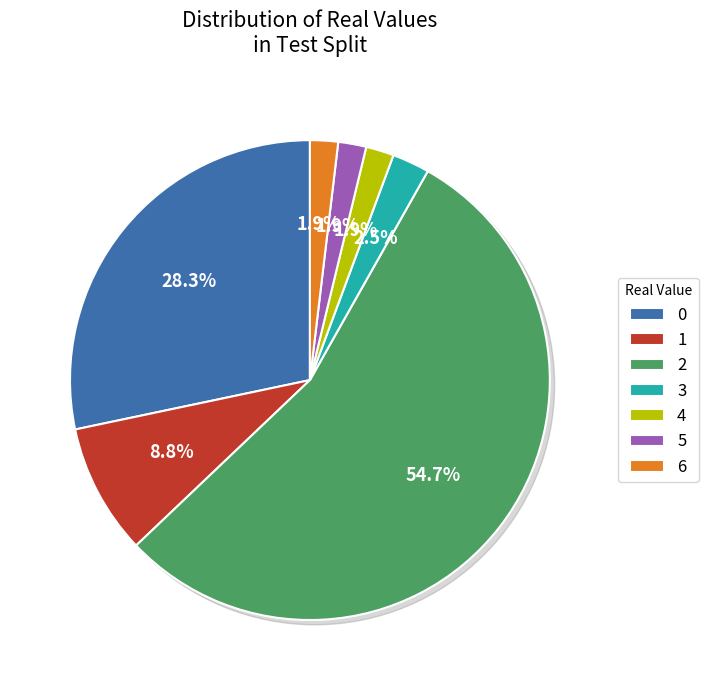

To the nearest percent, what percentage of the pie is 6?

2%